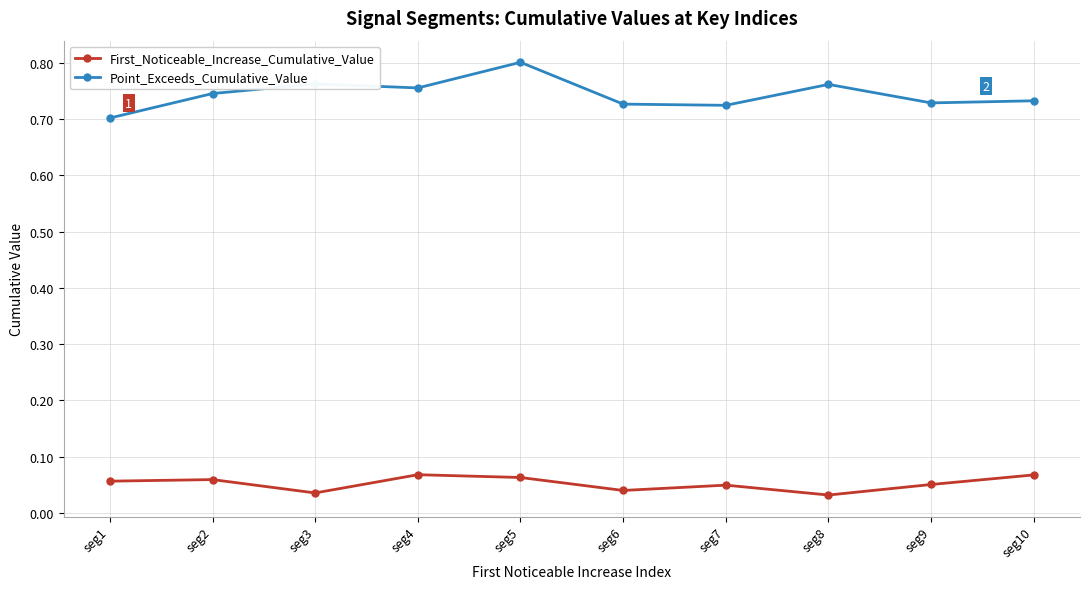

List the series in order of their overall mean, highest first.

Point_Exceeds_Cumulative_Value, First_Noticeable_Increase_Cumulative_Value